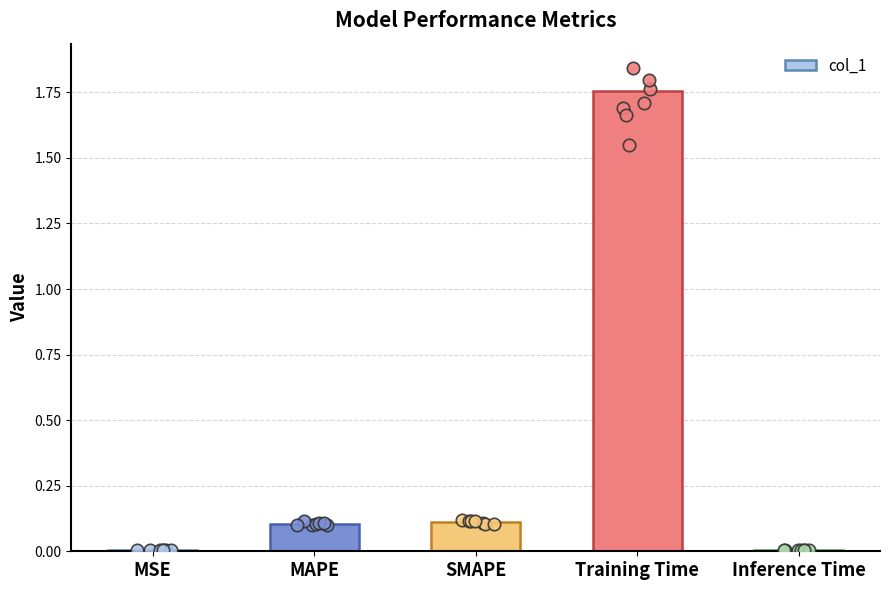

What is the change in value from MSE to Training Time?

+1.8